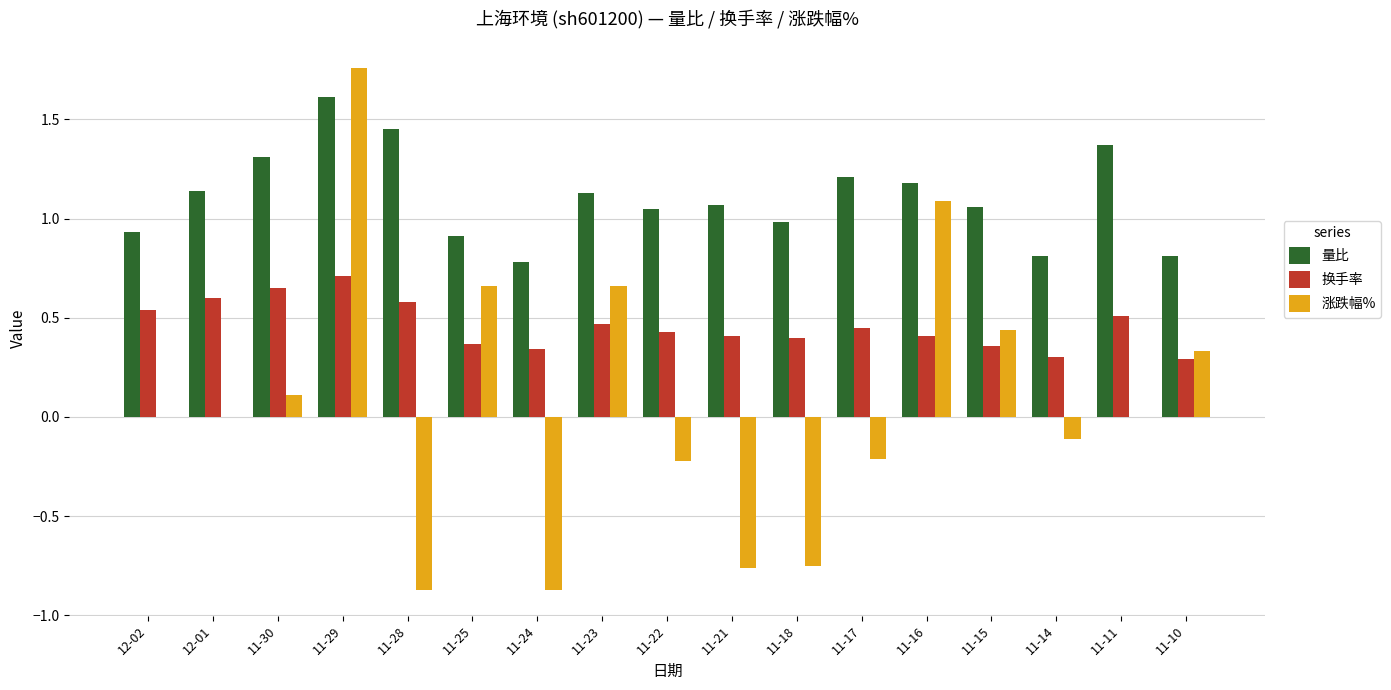

Which category has the highest value across all series?

11-29